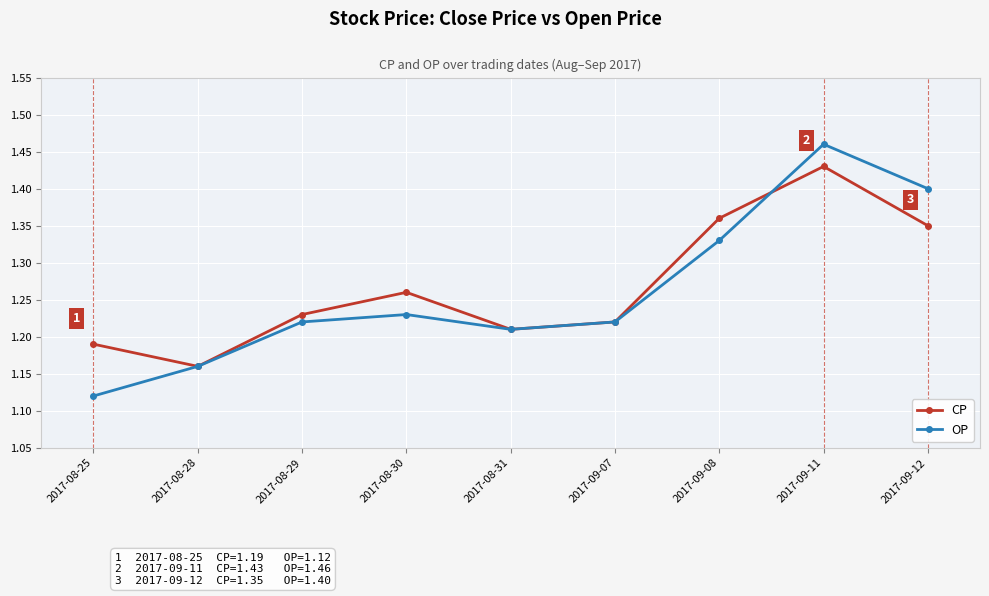

Rank the series at 2017-08-30 from lowest to highest value.

OP, CP